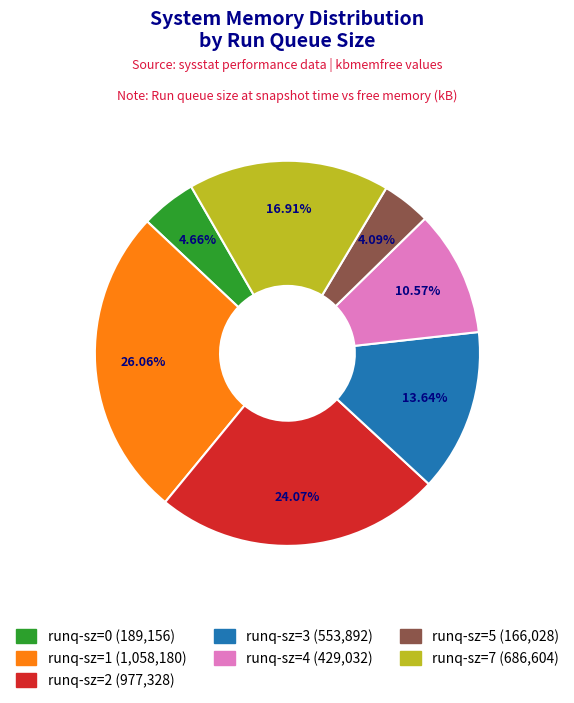

To the nearest percent, what percentage of the pie is runq-sz=1?

26%